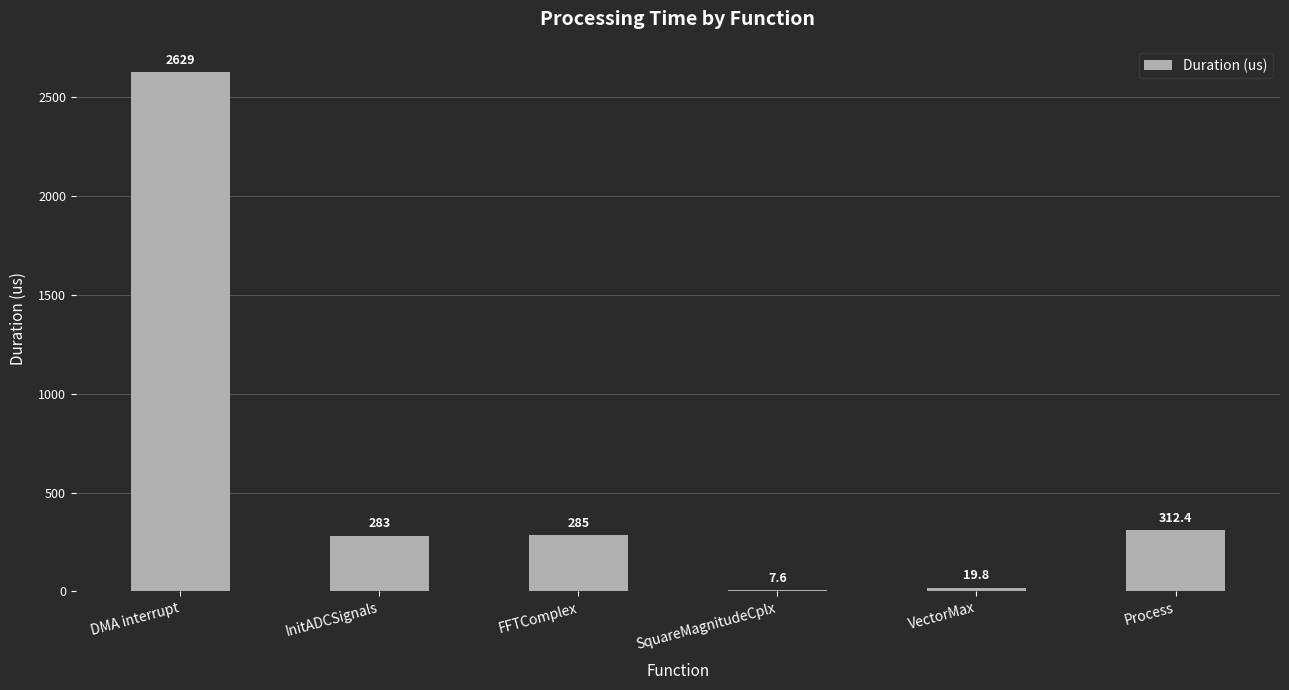

Are the bars grouped side by side (vs. stacked)?

No